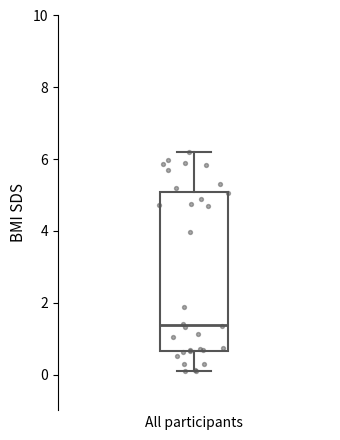

Where is the upper edge of the box on the y-axis? The values are not printed on the chart, so give them approximately, as read against the axis.

5.0